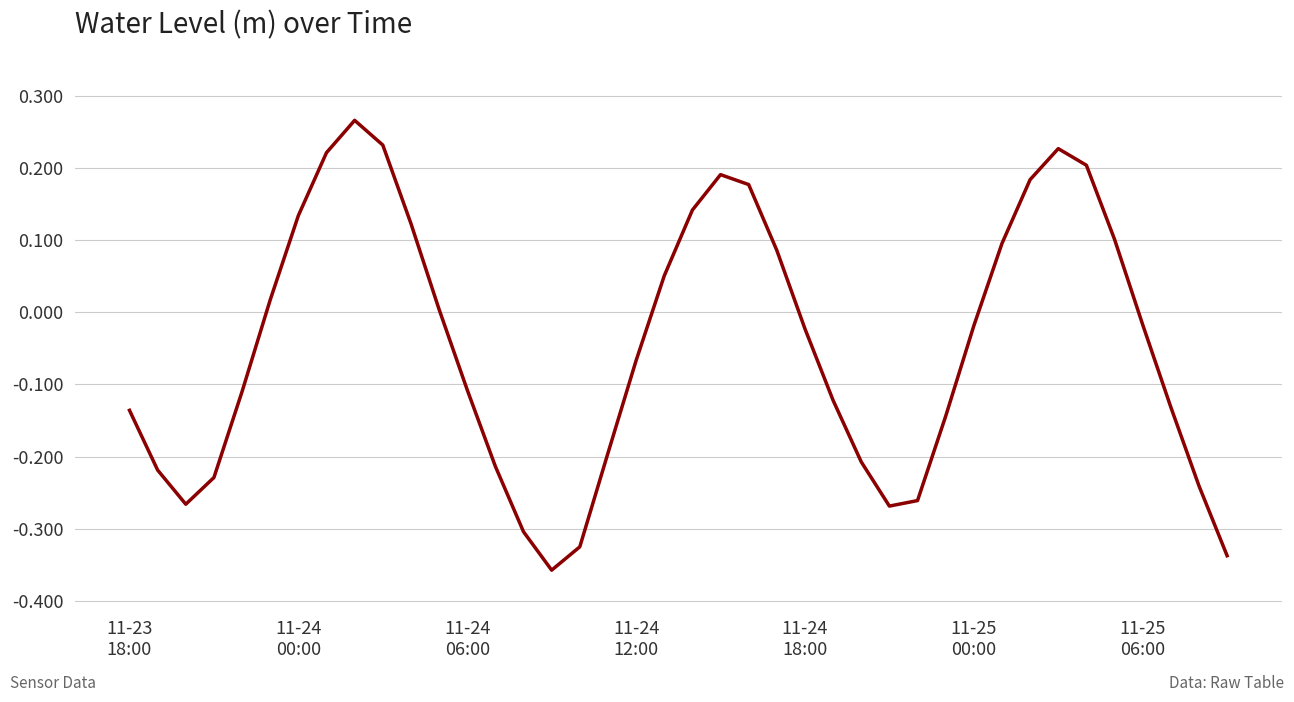

How many lines are shown in the chart?

1